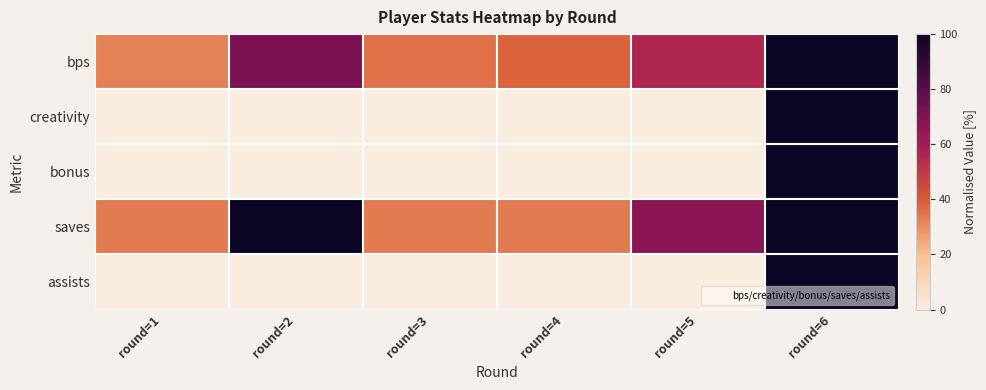

Rank the series by their maximum value, from lowest to highest.

bps, creativity, bonus, saves, assists